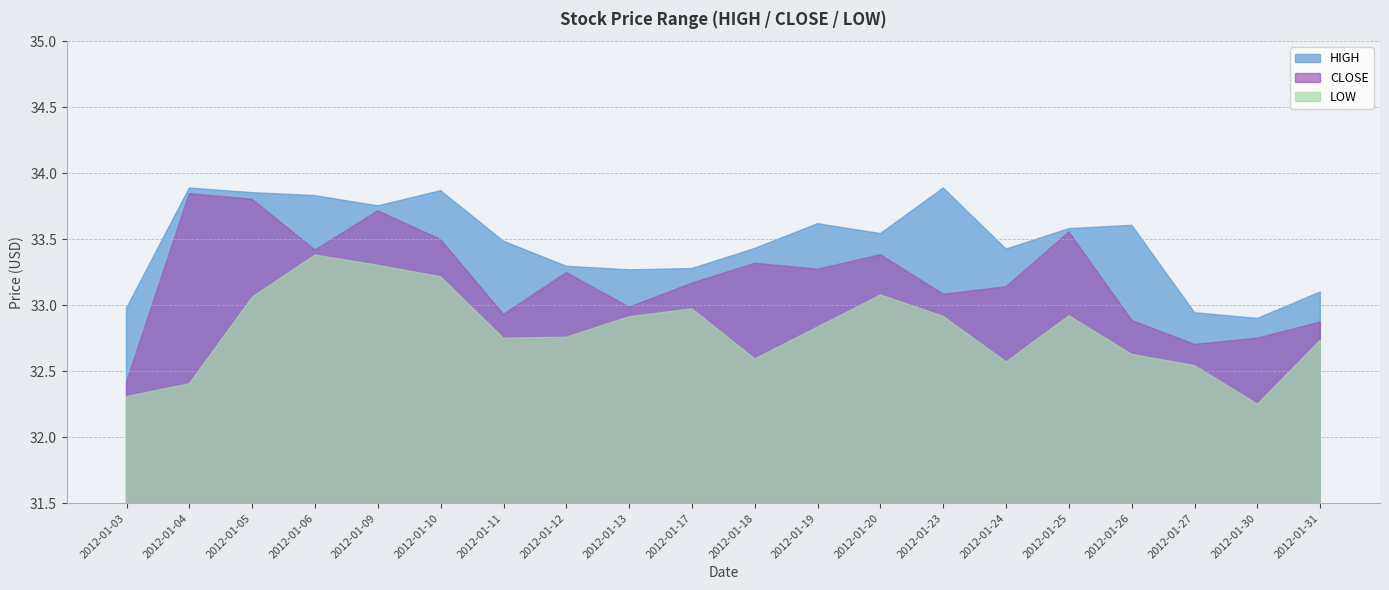

True or false: LOW and CLOSE cross at least once.

False